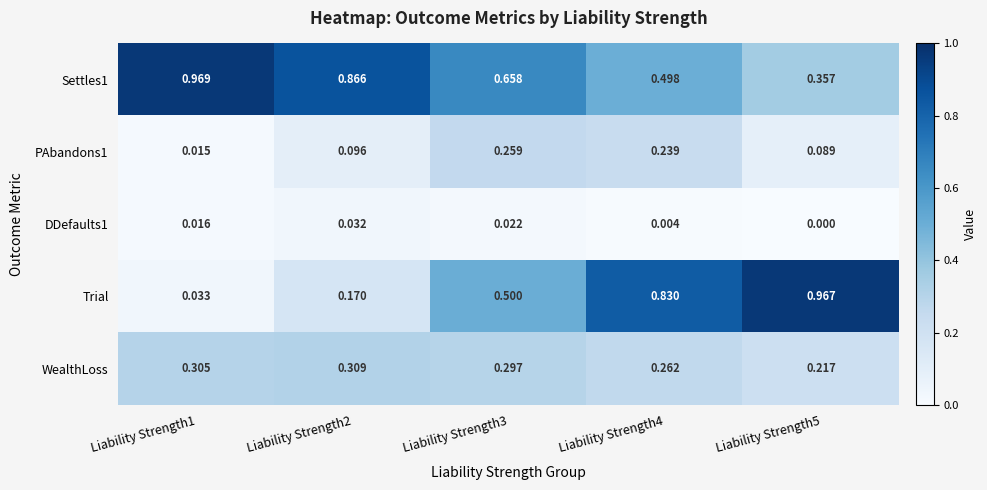

At how many categories does at least one series exceed 0?

5